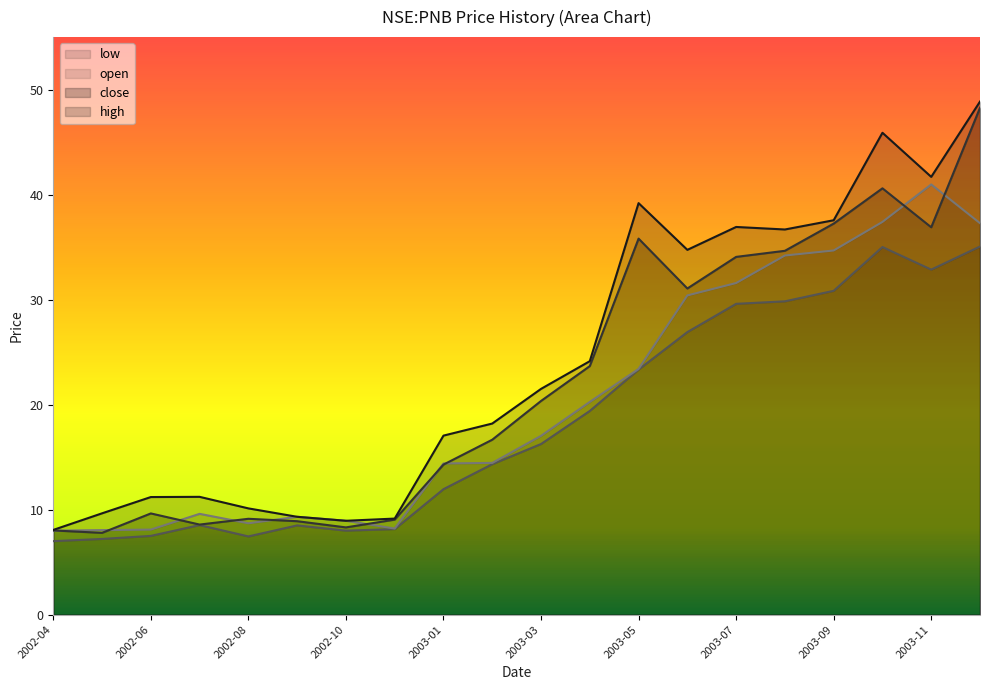

What is the difference between the highest and lowest values at 2003-03?

5.2